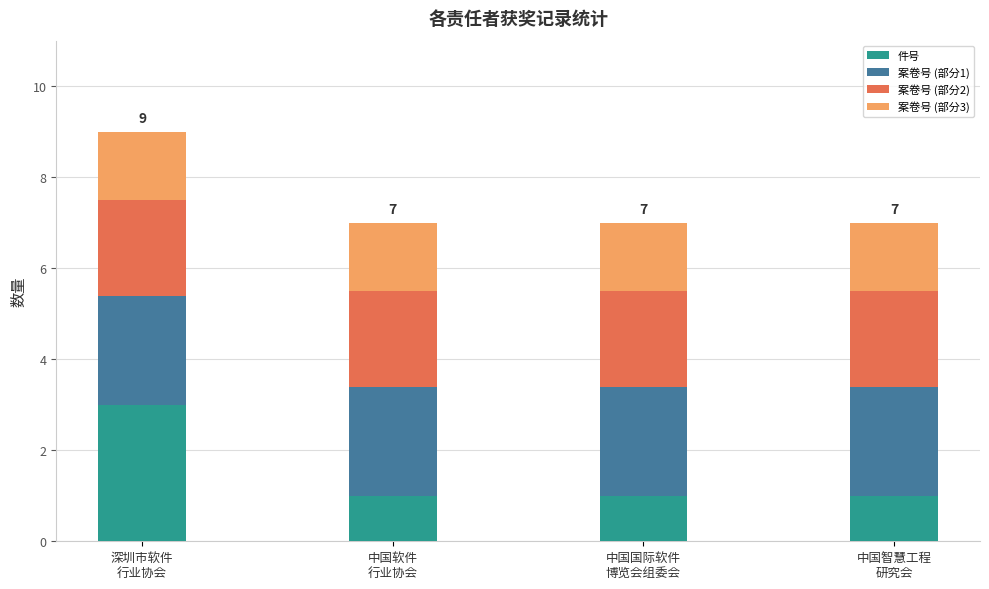

What is the average value of the 件号 series?

1.5